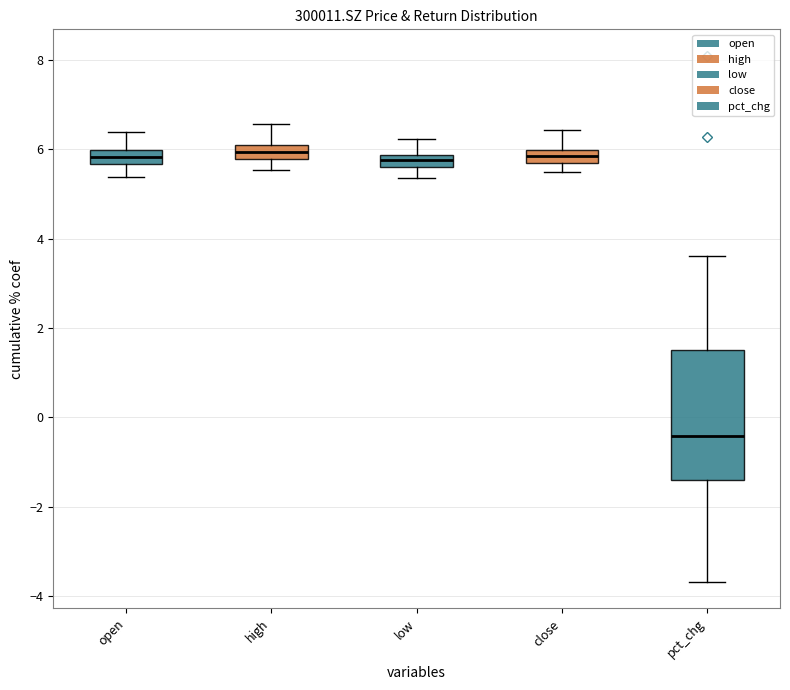

Which box is the tallest, from its lower edge to its upper edge?

pct_chg